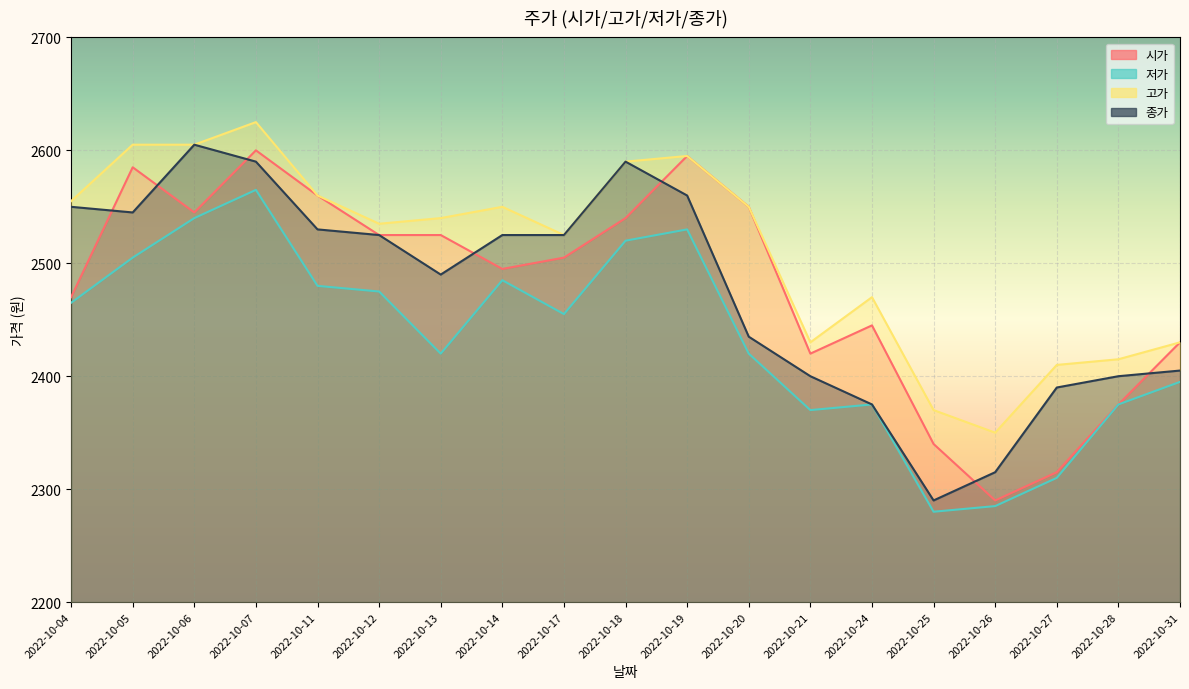

True or false: 시가 and 저가 cross at least once.

False